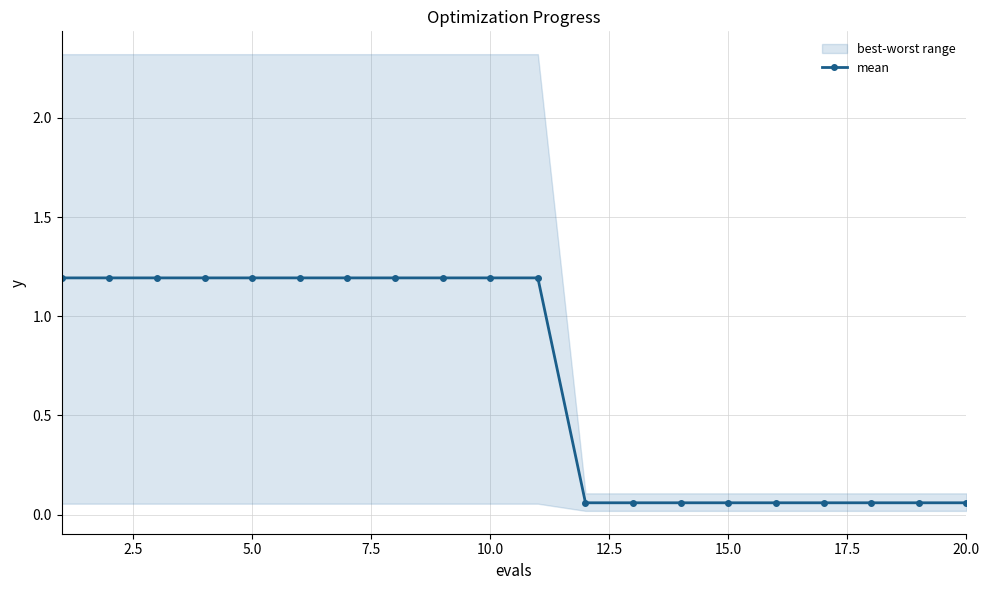

What is the maximum value for mean?

1.2